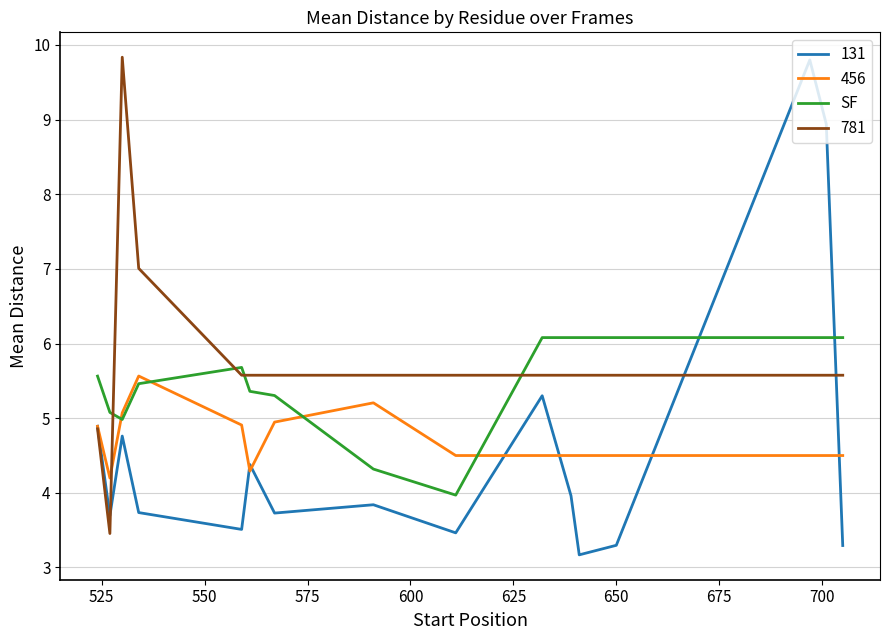

What is the minimum value shown in the chart?

3.2